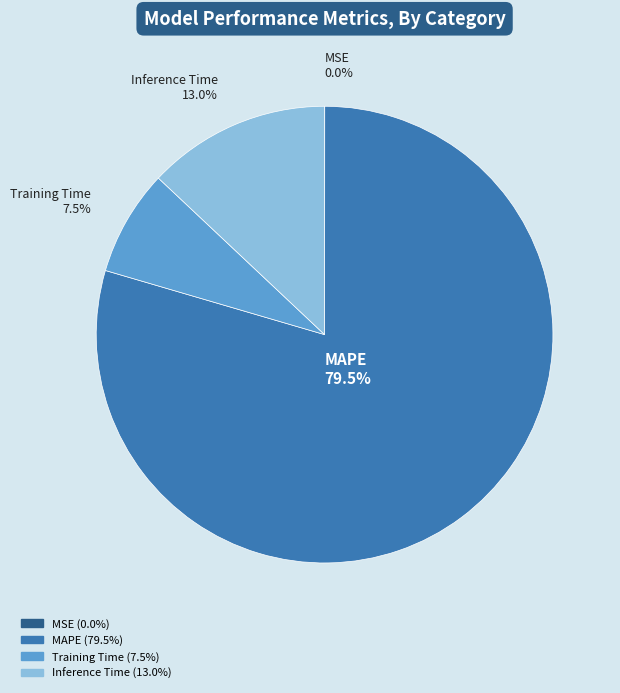

Combined, what portion of the pie is Inference Time and Training Time?

20.5%